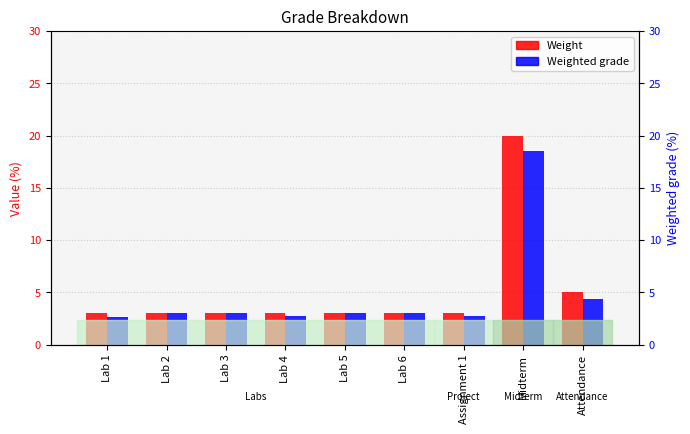

True or false: Weighted grade has a value of 5.4 at Lab 3.

False